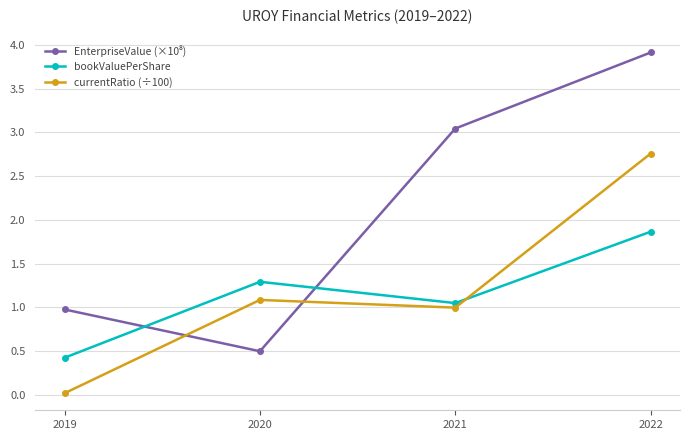

List the labels in order of currentRatio (÷100) value, smallest first.

2019, 2021, 2020, 2022